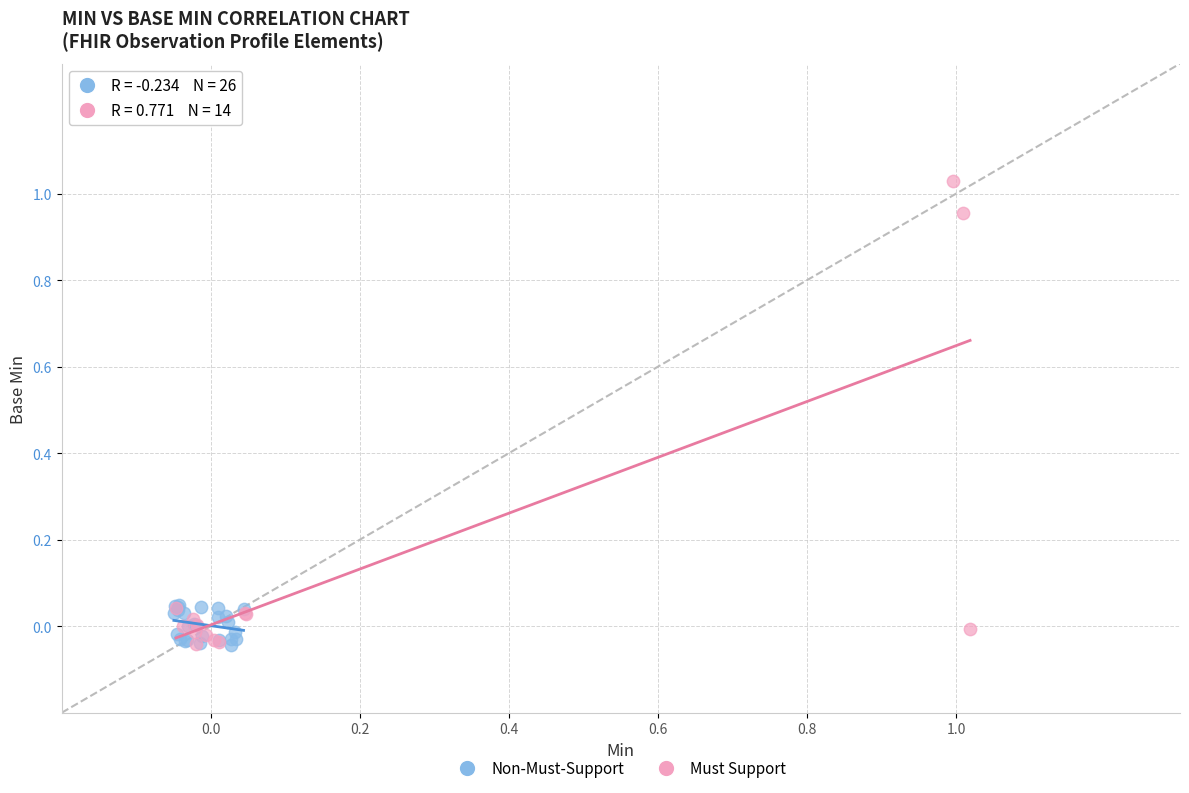

Which series has the widest spread of Y values?

Must Support